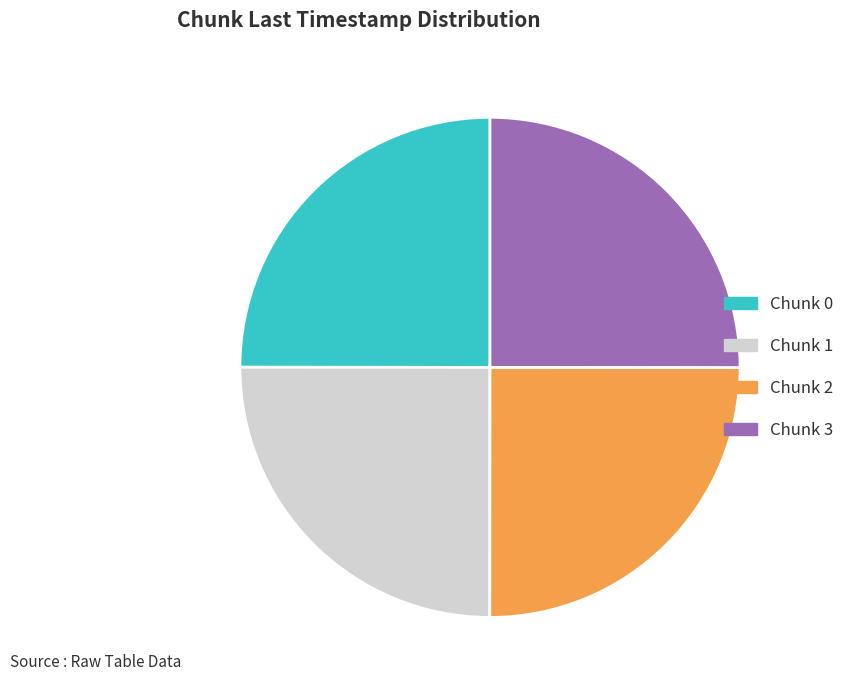

Is Chunk 2 the majority of the pie?

No